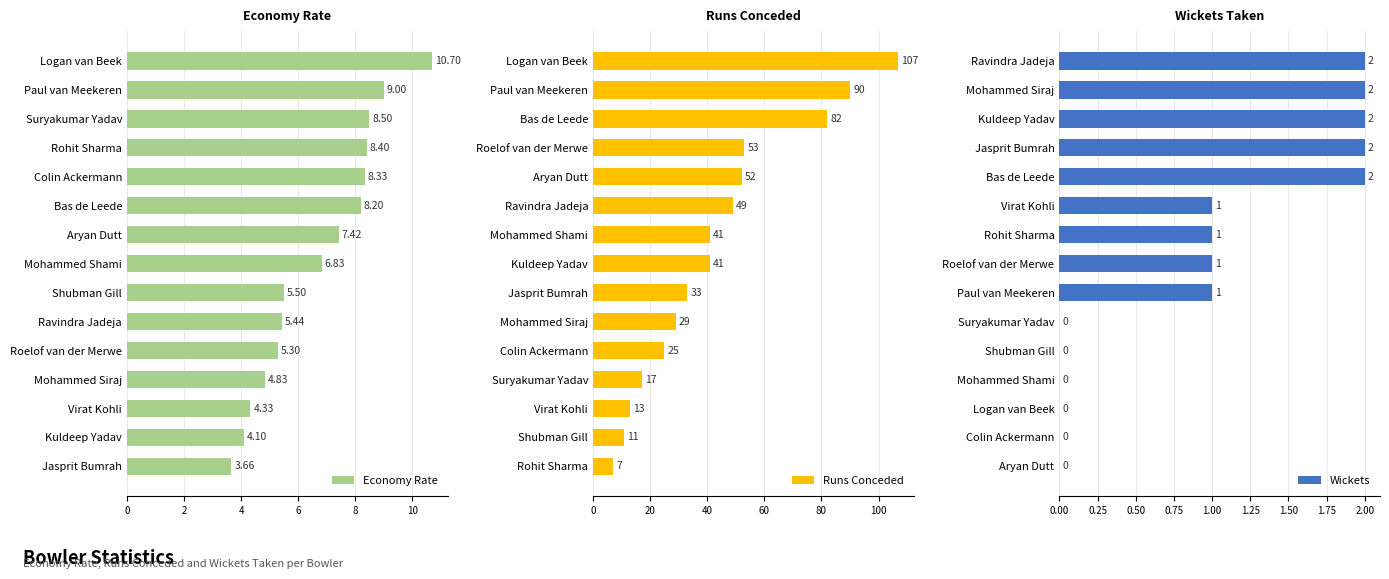

Is it true that Runs Conceded equals 82 at Bas de Leede?

True